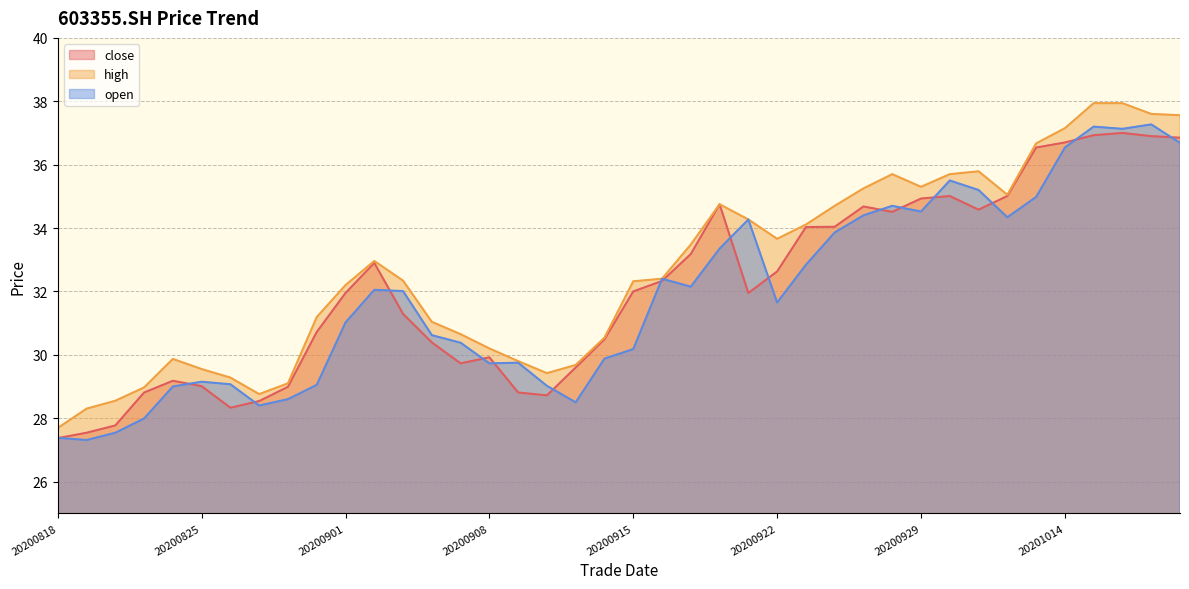

At which category does the chart reach its peak across all series?

20201015